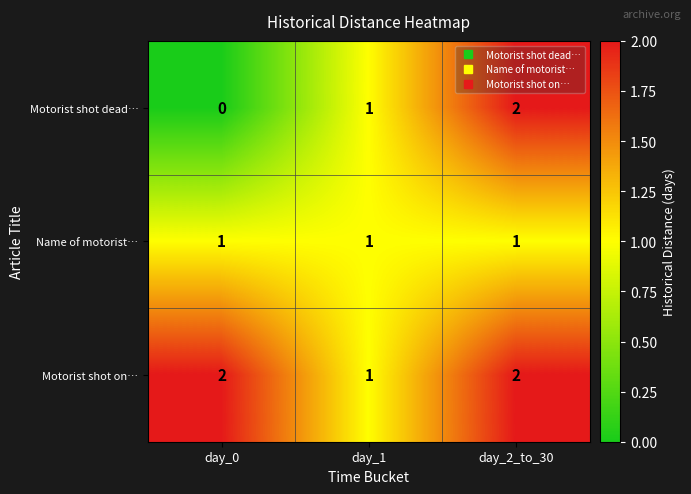

Reading right to left, transcribe all the data shown in this chart.

Motorist shot dead…: day_2_to_30=2	day_1=1	day_0=0
Name of motorist…: day_2_to_30=1	day_1=1	day_0=1
Motorist shot on…: day_2_to_30=2	day_1=1	day_0=2